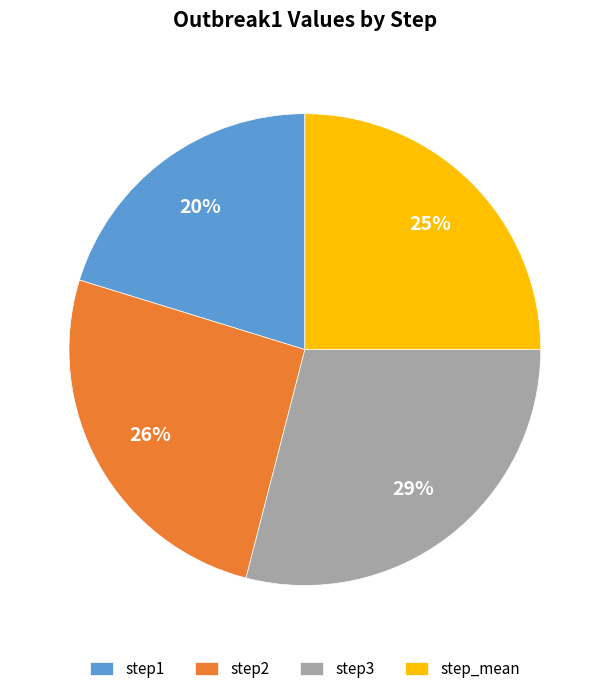

What percentage is the step_mean slice, to the nearest percent?

25%